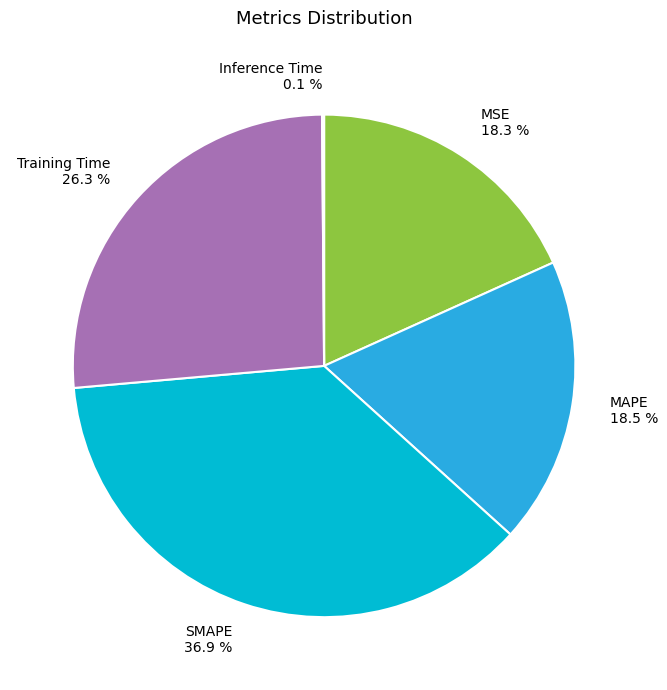

What is the largest slice in the pie chart?

SMAPE